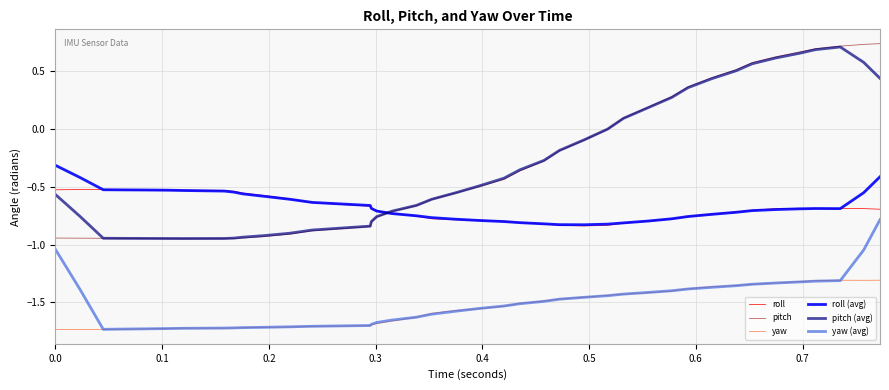

What is the maximum value for roll (avg)?

-0.3